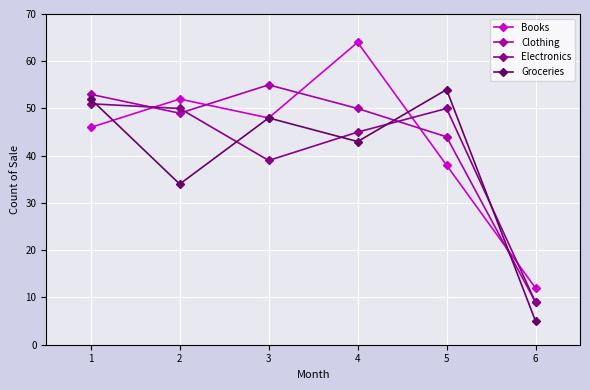

True or false: Books has a value of 8 at 5.

False